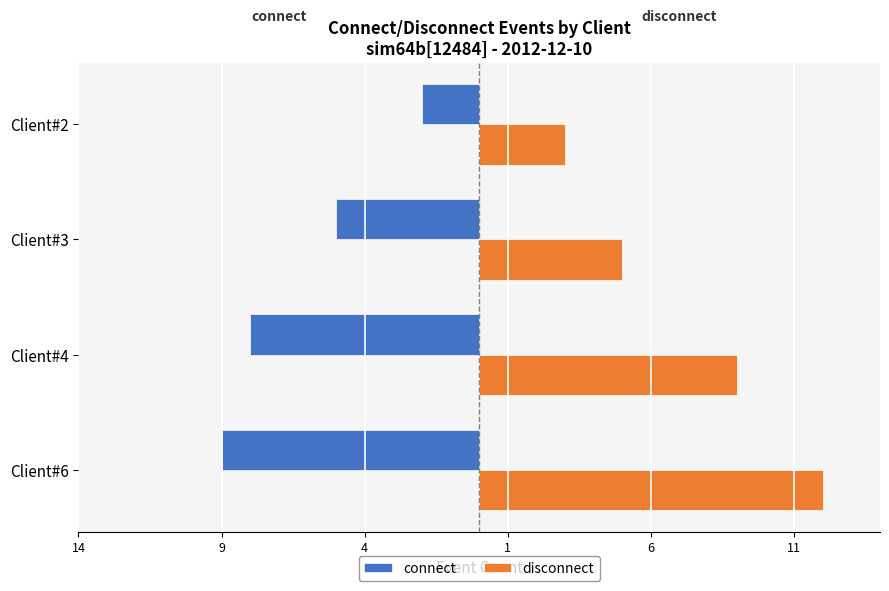

What are all the series names shown in the legend?

connect, disconnect